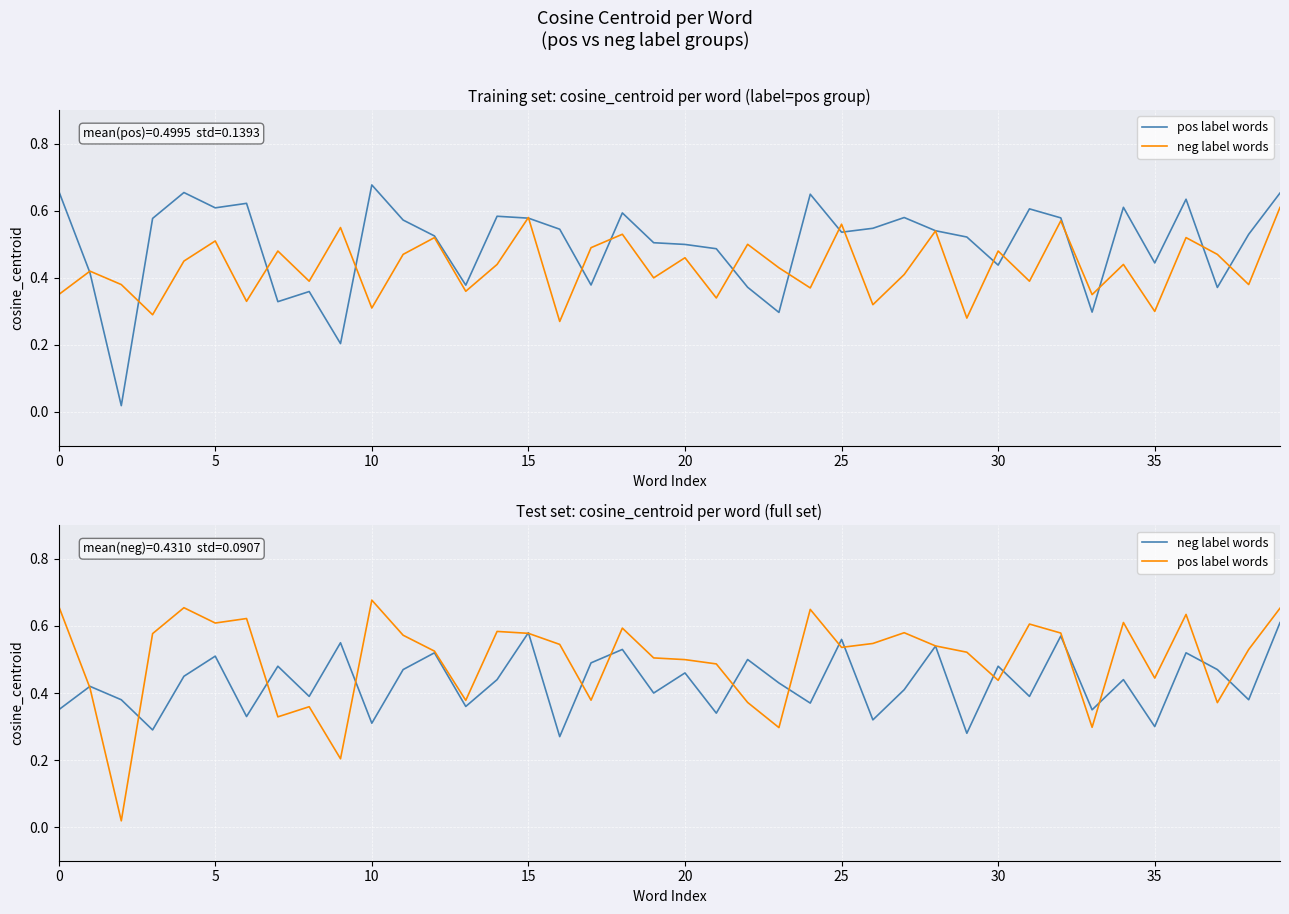

How many categories are shown in the chart?

40